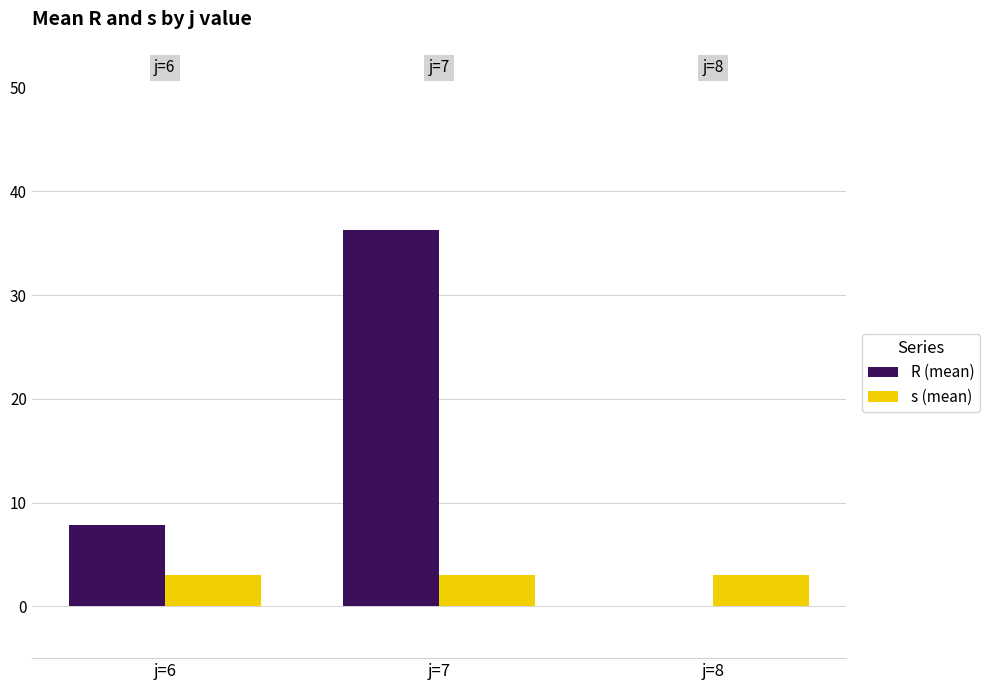

Reading left to right, extract all data points from this chart.

R (mean): j=6=7.8	j=7=36.3	j=8=0.0
s (mean): j=6=3.0	j=7=3.0	j=8=3.0